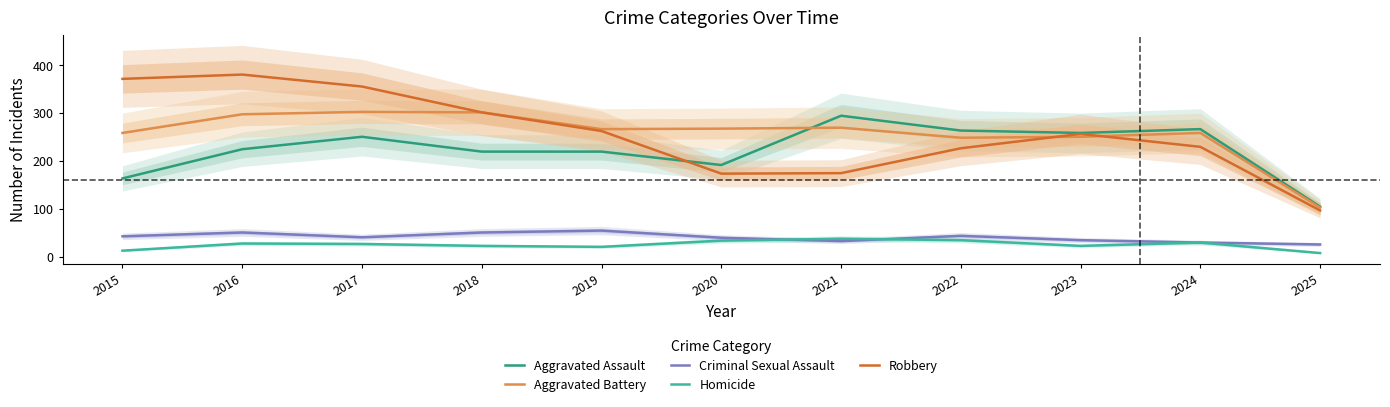

True or false: Aggravated Assault has a value of 123 at 2023.

False